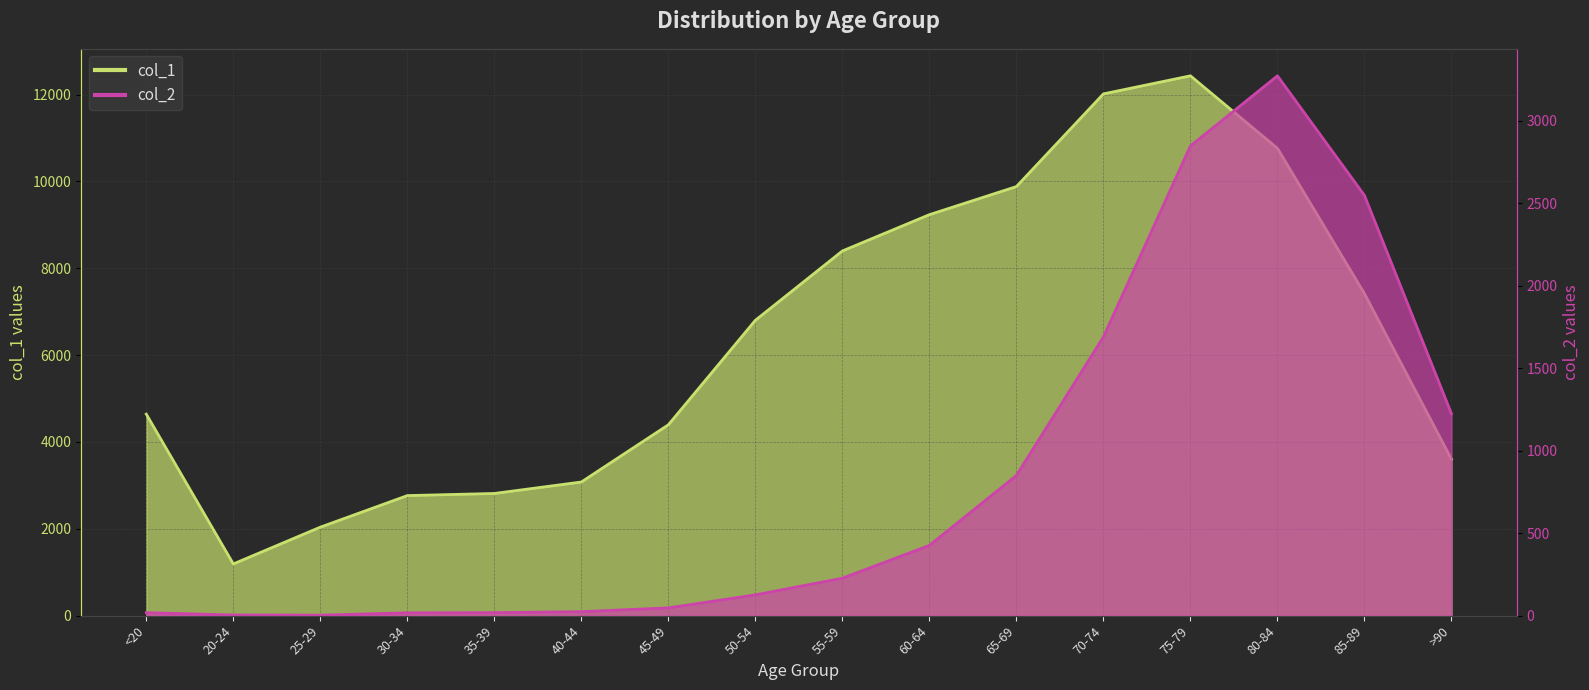

What is the sum of all col_2 values?

13343